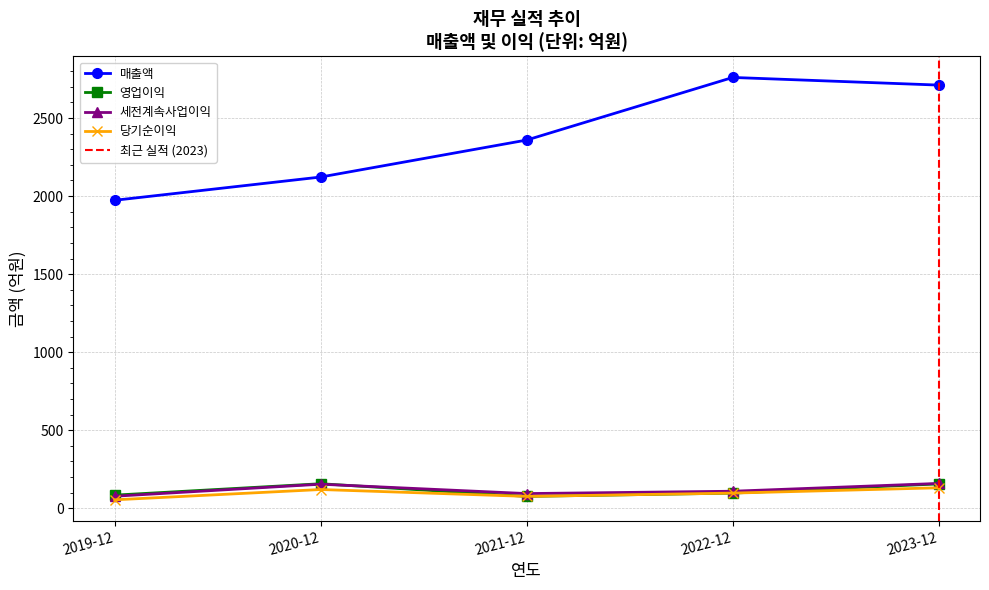

The value of 세전계속사업이익 at 2023-12 is 159. True or false?

True